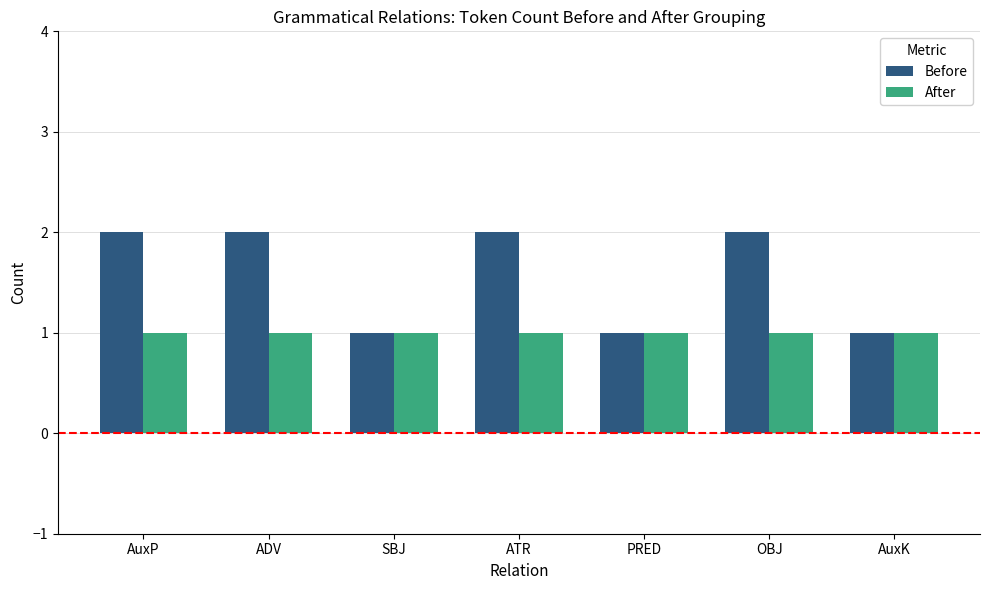

What is the lowest value of the Before series?

1